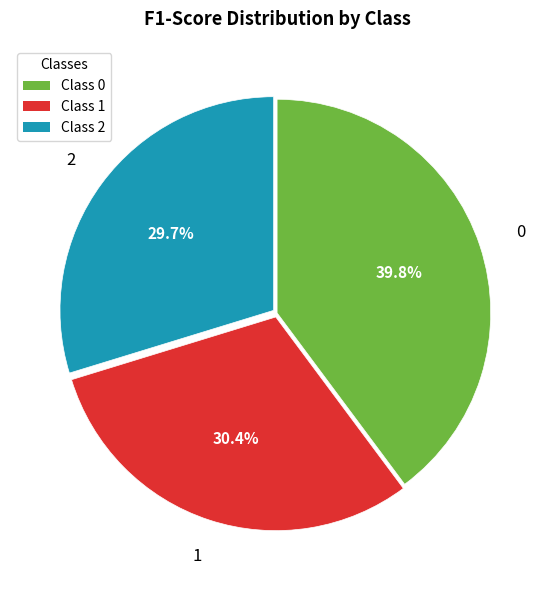

Count the number of slices in the pie.

3